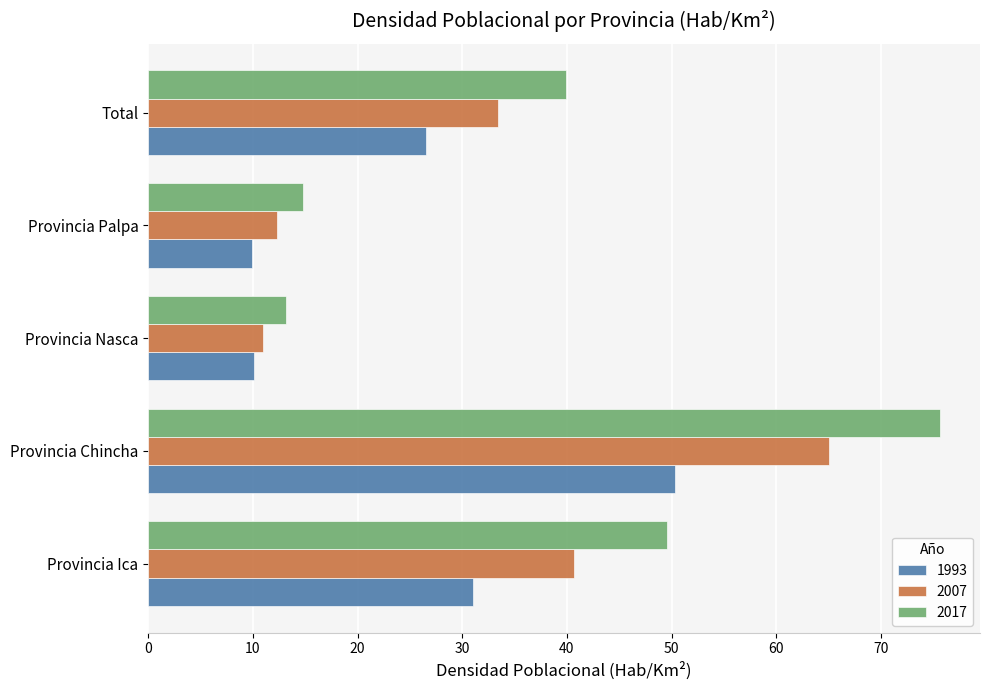

At Total, list the series in order from smallest to largest.

1993, 2007, 2017